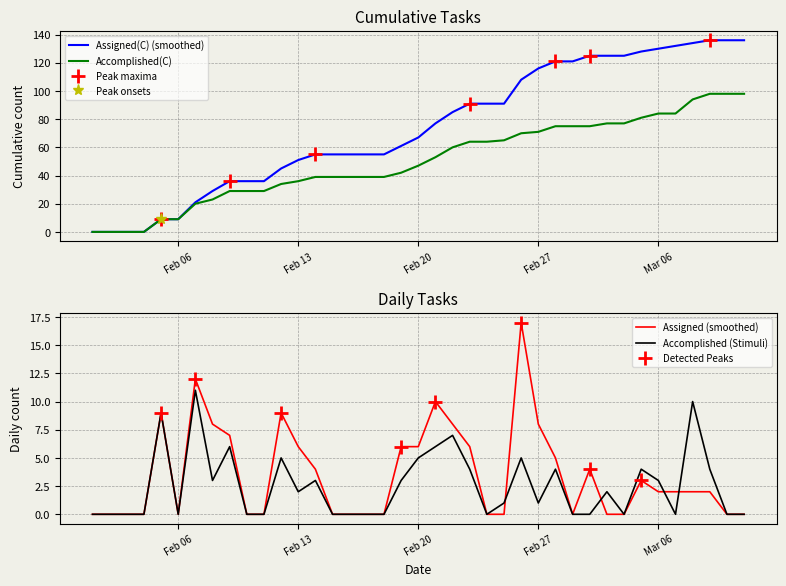

True or false: Assigned and Accomplished(C) intersect in this chart.

False